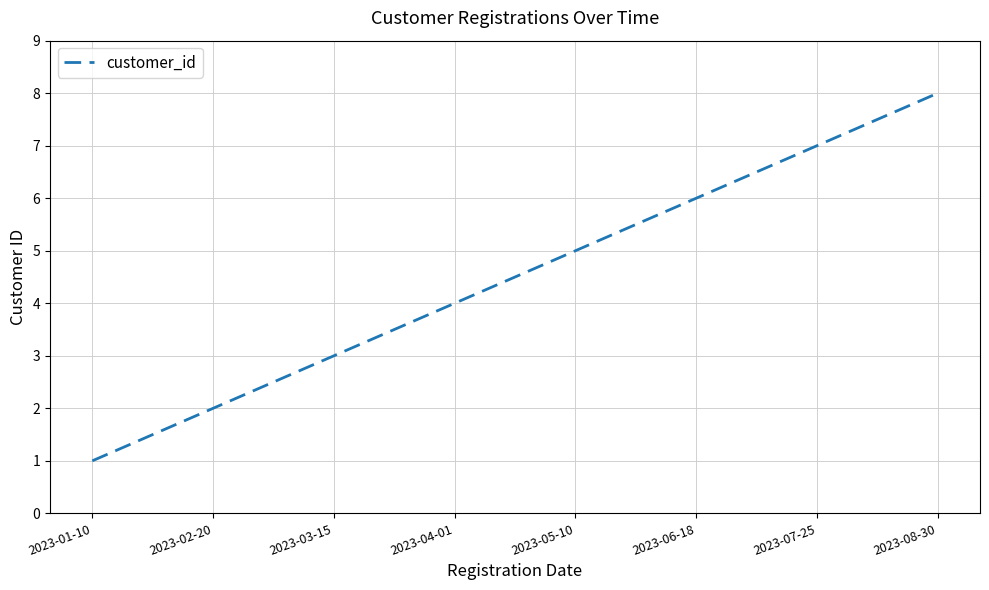

List the labels in order of value, largest first.

2023-08-30, 2023-07-25, 2023-06-18, 2023-05-10, 2023-04-01, 2023-03-15, 2023-02-20, 2023-01-10